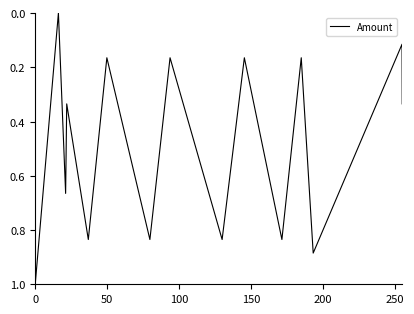

What is the maximum value shown in the chart?

1.0